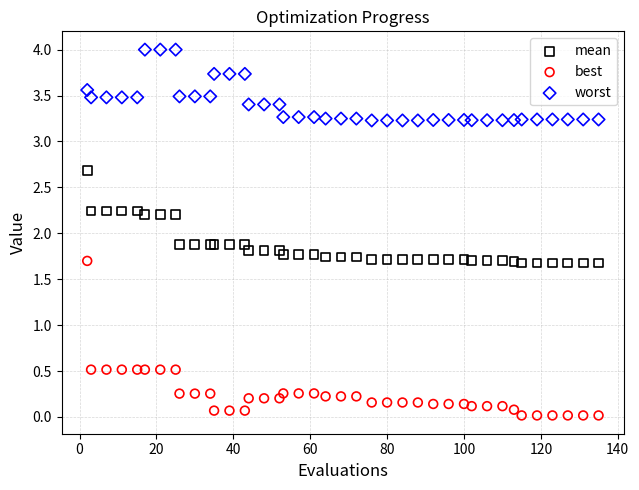

Which series contains the lowest Y value?

best